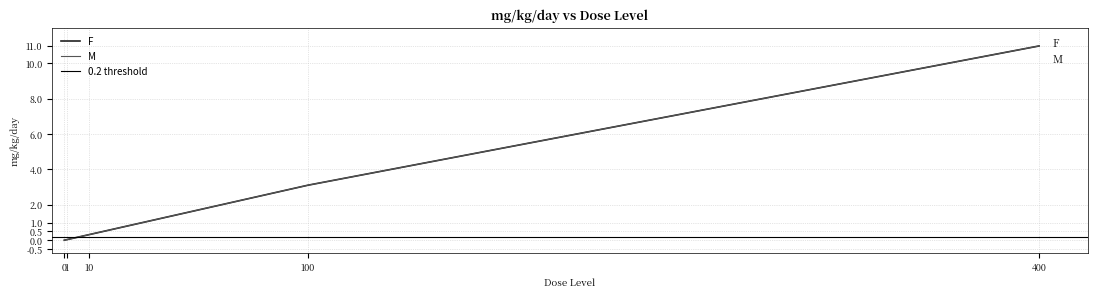

Is this an area chart (filled region under the line)?

No